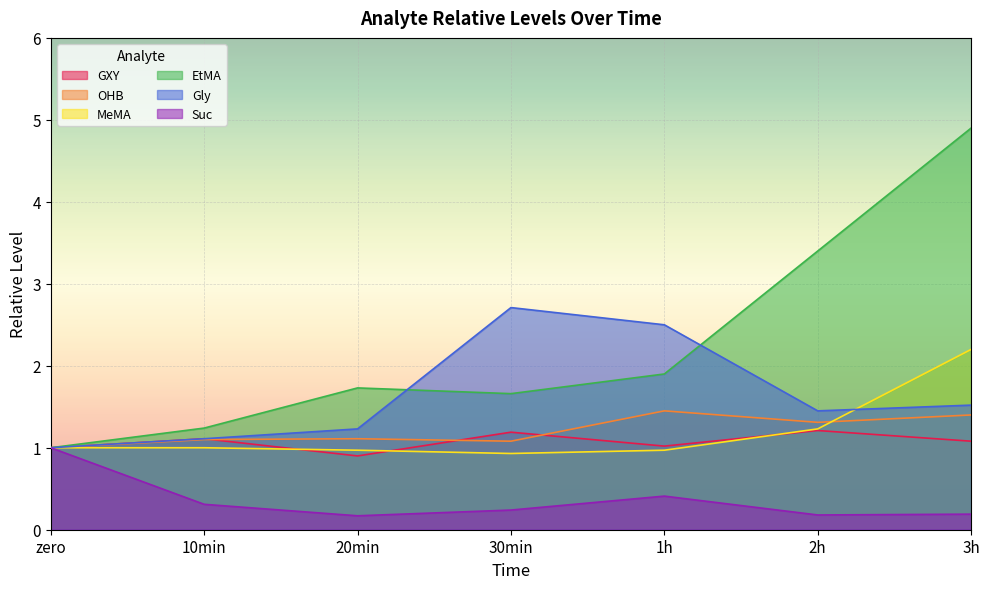

How many lines are shown in the chart?

6